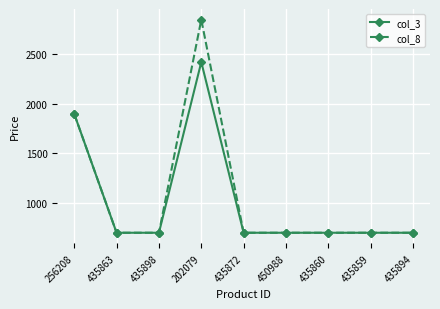

What is the sum of the col_8 values at 435894 and 435872?

1398